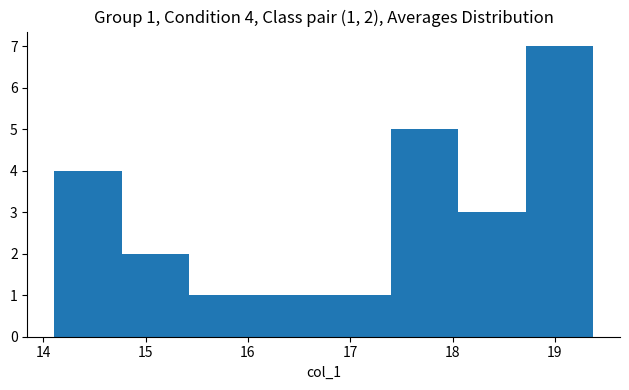

Over which range of the x-axis is the bar tallest?

18.7 to 19.4